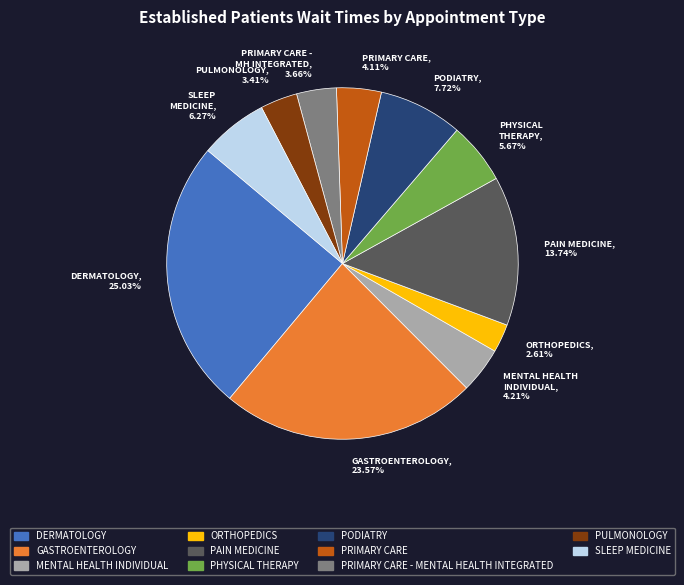

To the nearest percent, what is the average slice percentage?

9%